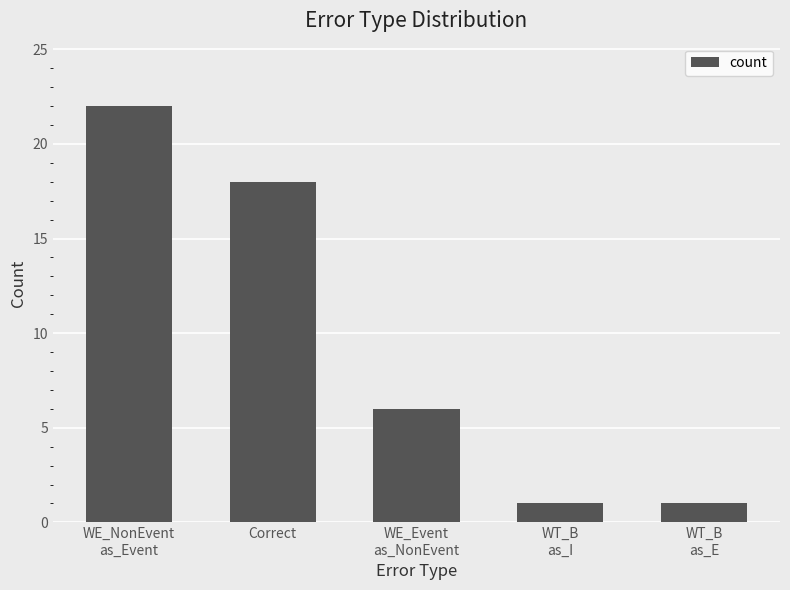

What is the maximum value shown in the chart?

22